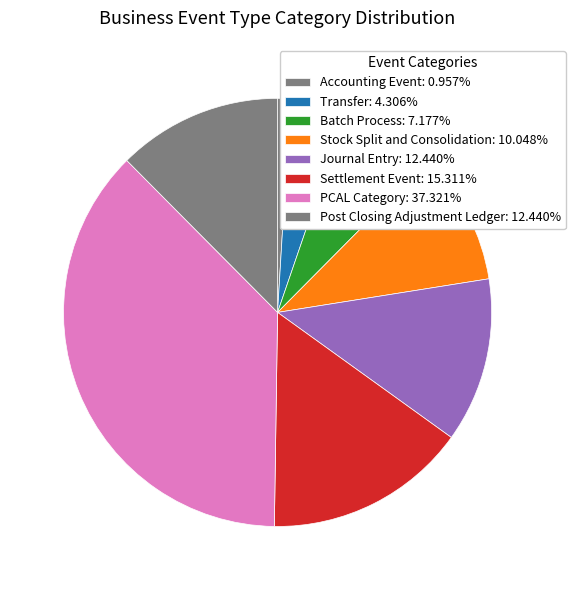

How many slices are in this pie chart?

8